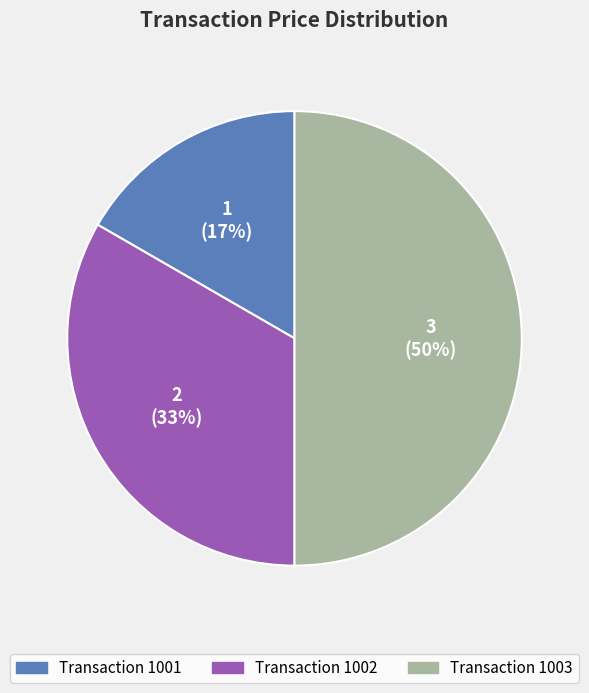

To the nearest percent, what is the difference between the largest and smallest slice percentages?

33%